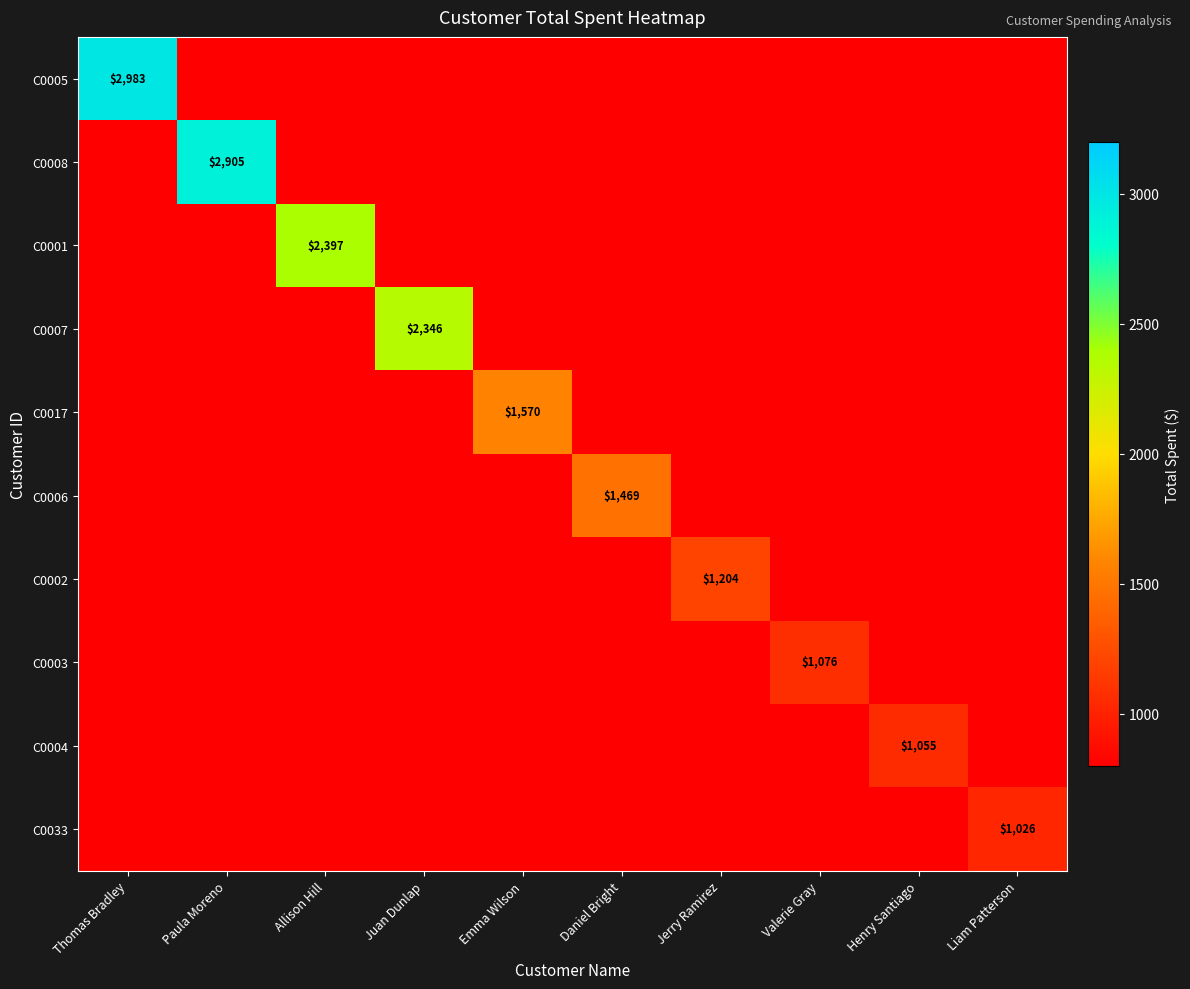

What is the sum of all C0002 values?

1204.3